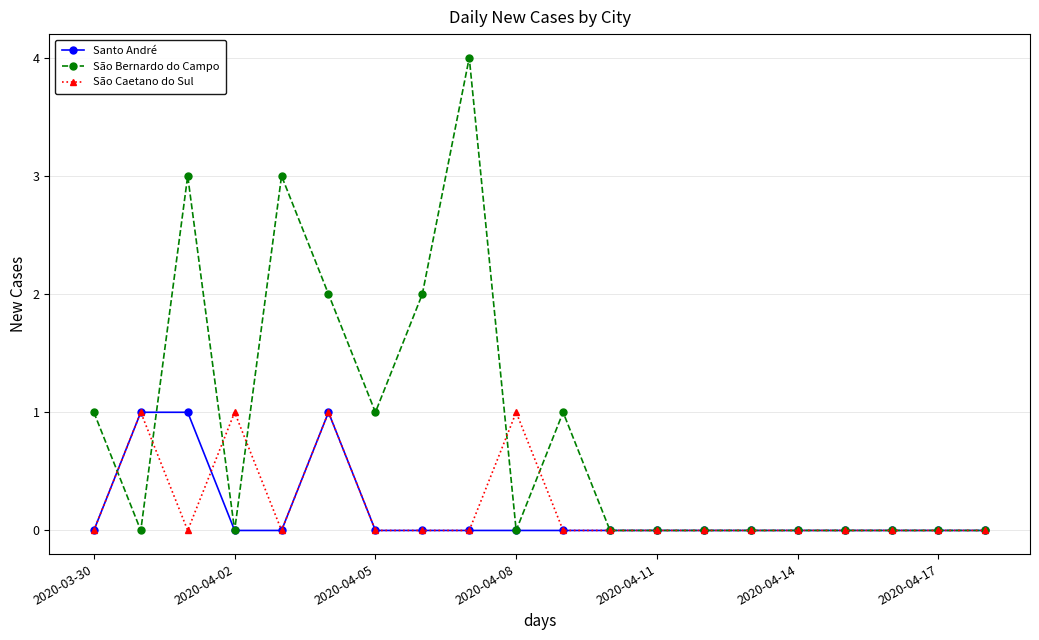

True or false: Santo André has more than 0 points higher than both neighbors.

True